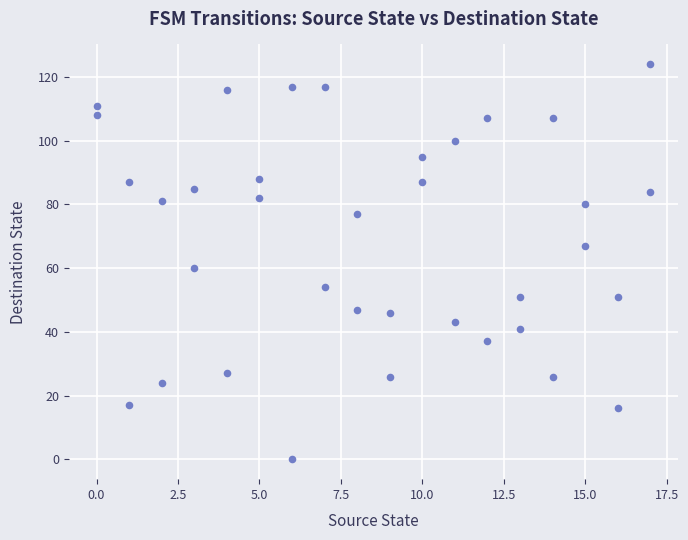

What Y value in the scatter plot is closest to 62?

60